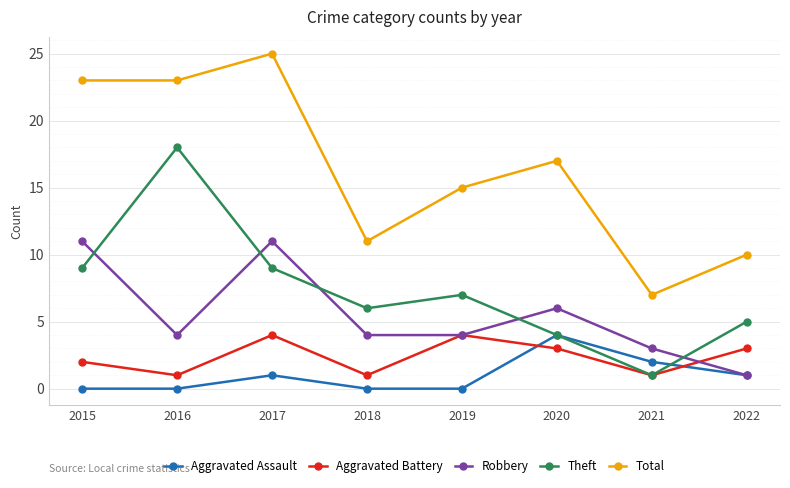

True or false: Total and Theft intersect in this chart.

False